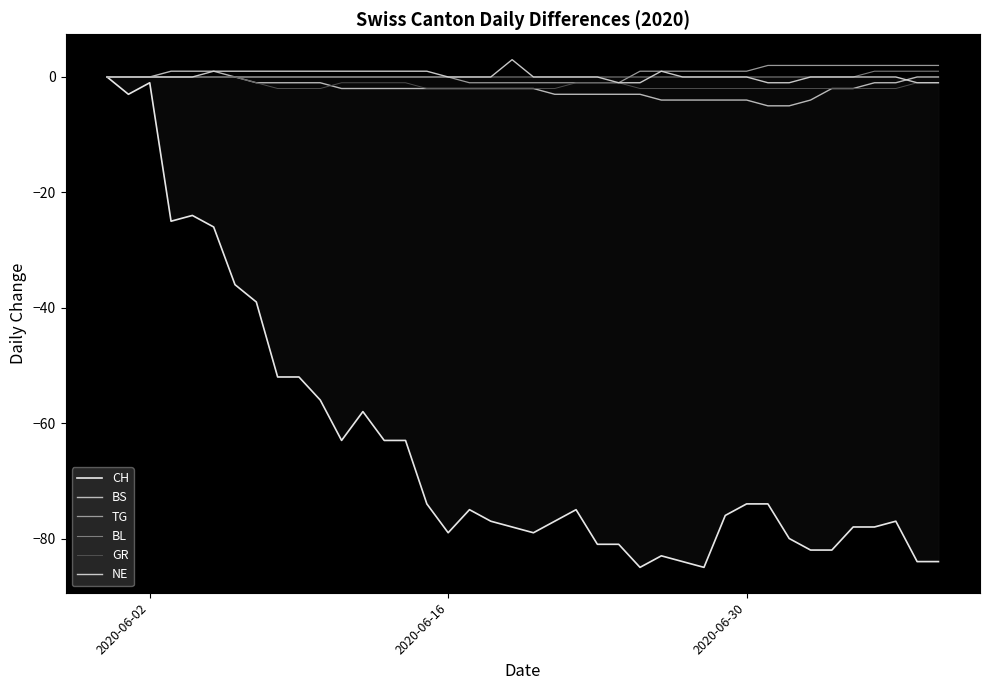

What is the value of the CH point at the 22nd from the left?

-77